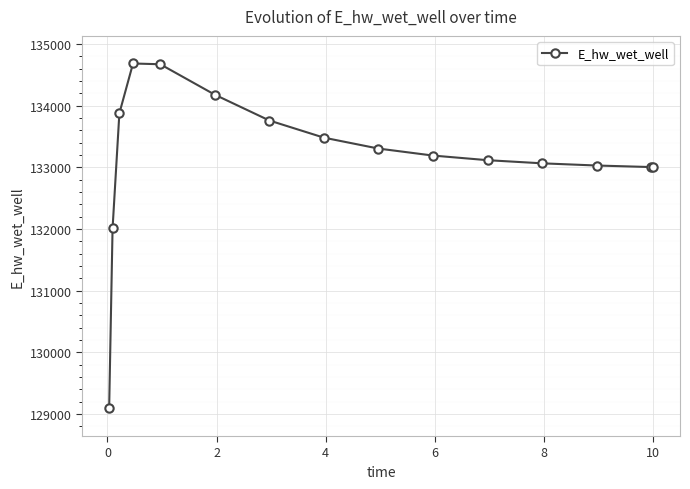

What is the maximum value shown in the chart?

134682.2